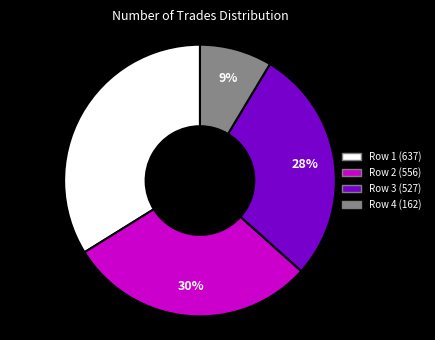

To the nearest percent, what is the difference between the largest and smallest slice percentages?

25%